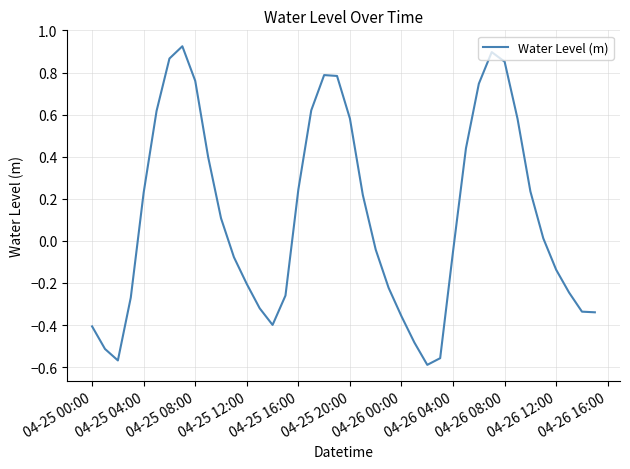

What is the difference between the maximum and minimum values?

1.5